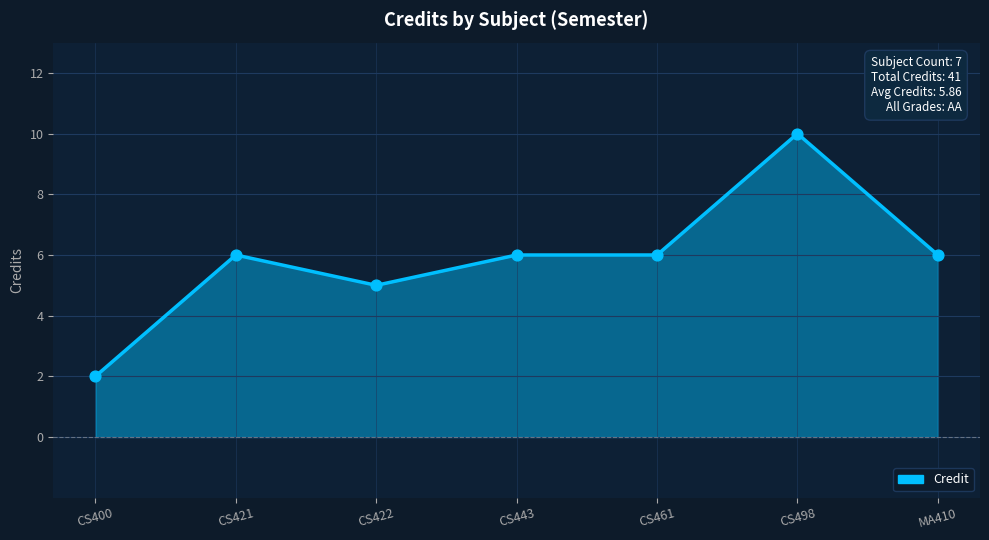

Approximately how many times larger is the value at CS400 compared to CS443?

0.3